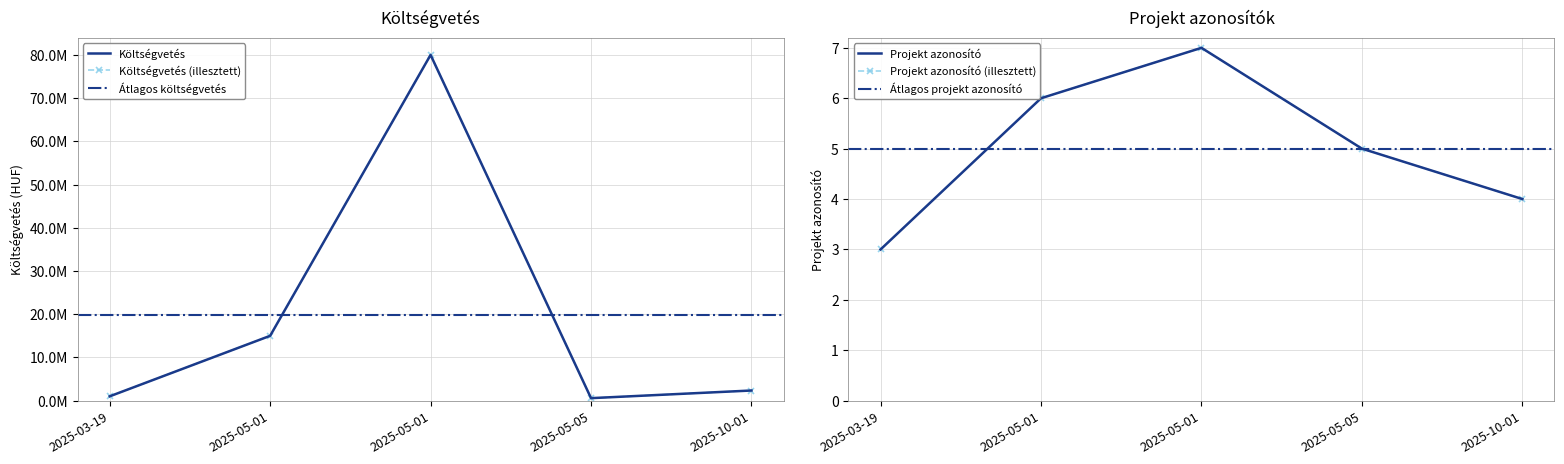

What is the sum of the Költségvetés values at 2025-03-19 and 2025-05-01?

81000000